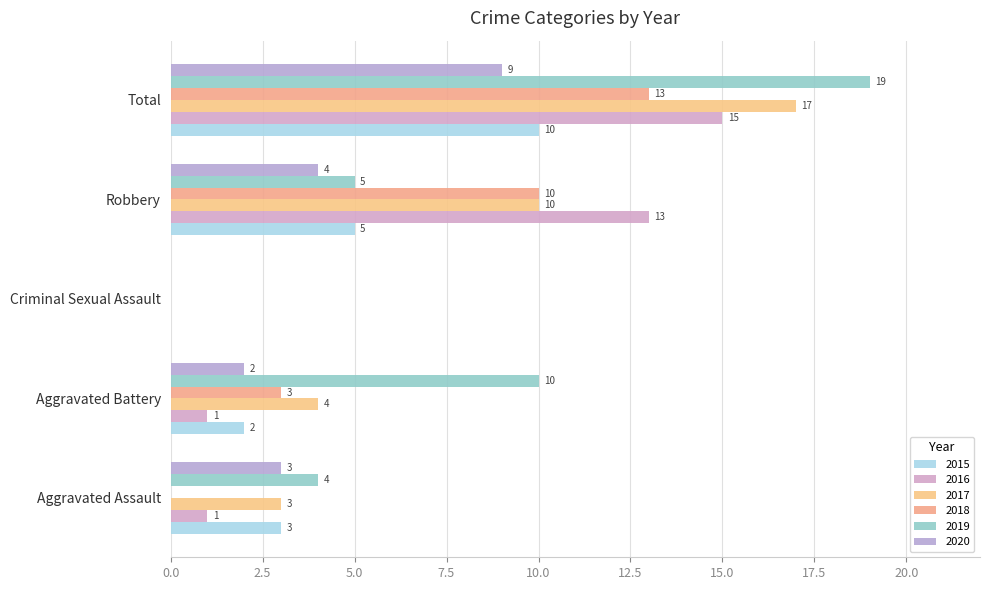

At how many categories does at least one series exceed 3?

4